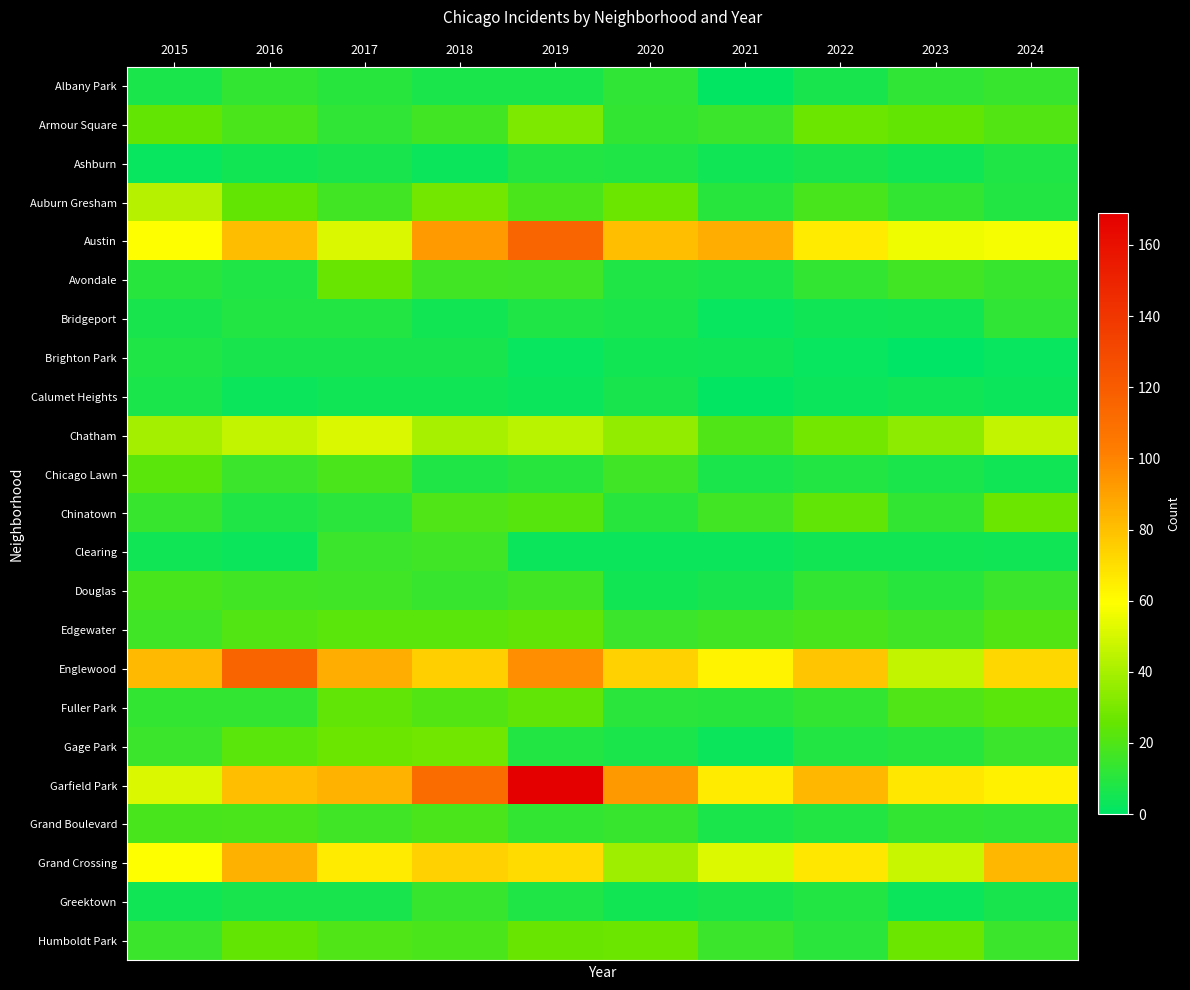

What is the total value across all series at 2017?

605